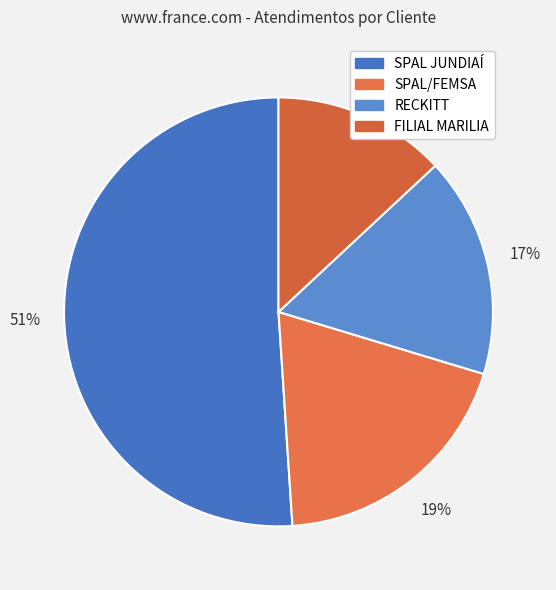

What is the majority slice?

SPAL JUNDIAÍ